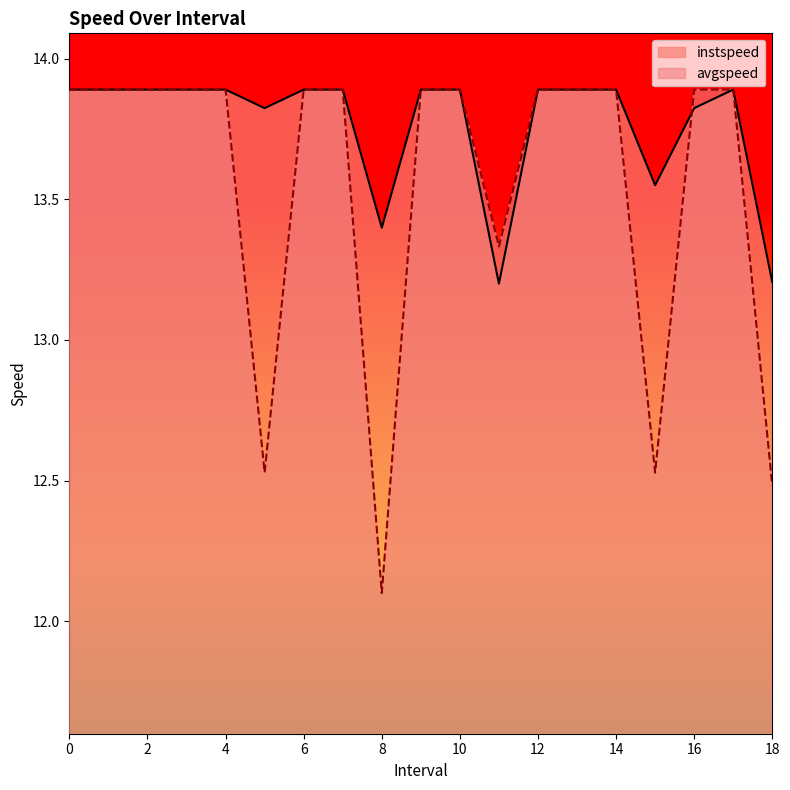

Reading right to left, transcribe all the data shown in this chart.

instspeed: 18.0=13.2	17.0=13.9	16.0=13.8	15.0=13.6	14.0=13.9	13.0=13.9	12.0=13.9	11.0=13.2	10.0=13.9	9.0=13.9	8.0=13.4	7.0=13.9	6.0=13.9	5.0=13.8	4.0=13.9	3.0=13.9	2.0=13.9	1.0=13.9	0.0=13.9
avgspeed: 18.0=12.5	17.0=13.9	16.0=13.9	15.0=12.5	14.0=13.9	13.0=13.9	12.0=13.9	11.0=13.3	10.0=13.9	9.0=13.9	8.0=12.1	7.0=13.9	6.0=13.9	5.0=12.5	4.0=13.9	3.0=13.9	2.0=13.9	1.0=13.9	0.0=13.9